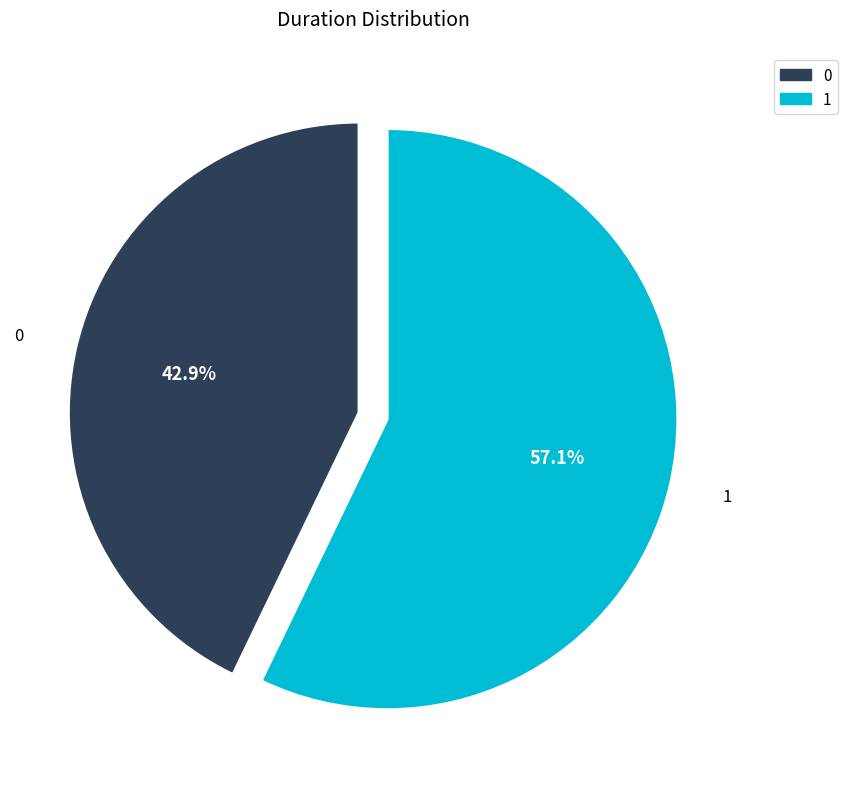

What percentage is the 1 slice, to the nearest percent?

57%